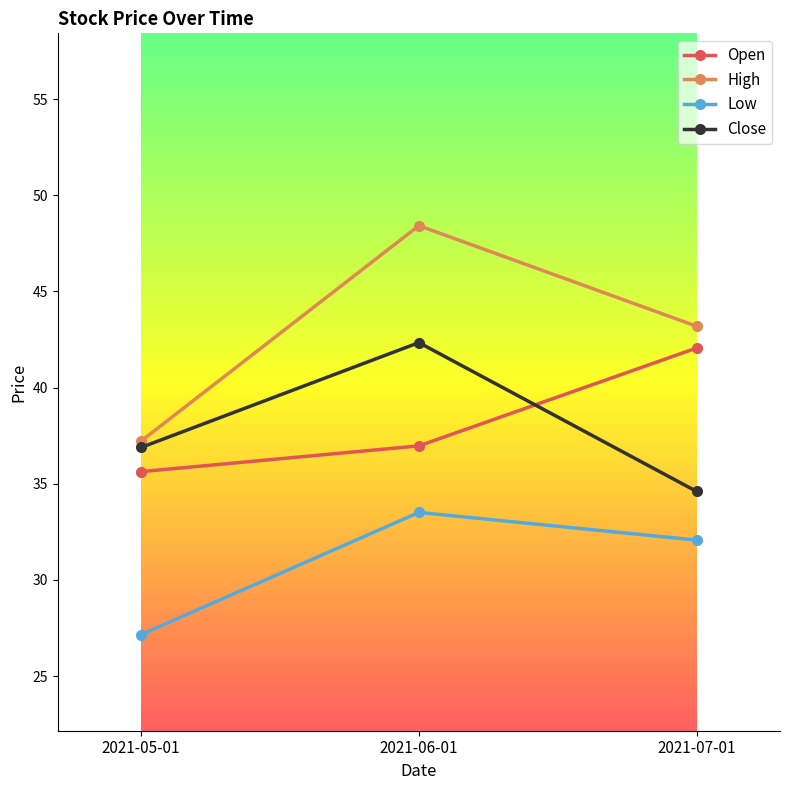

Does the chart display data point markers on the line(s)?

Yes